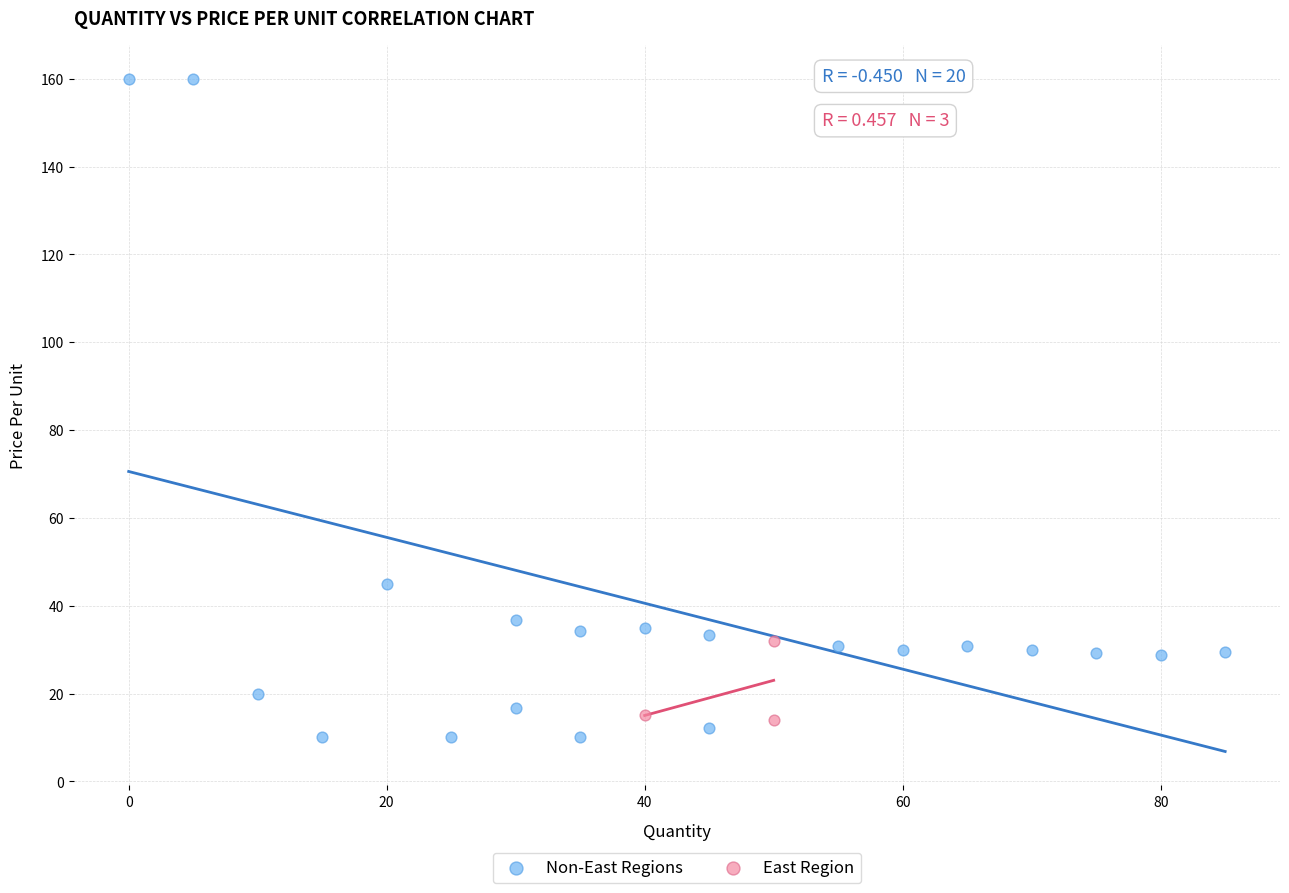

Which series has the largest Y range (max minus min)?

Non-East Regions